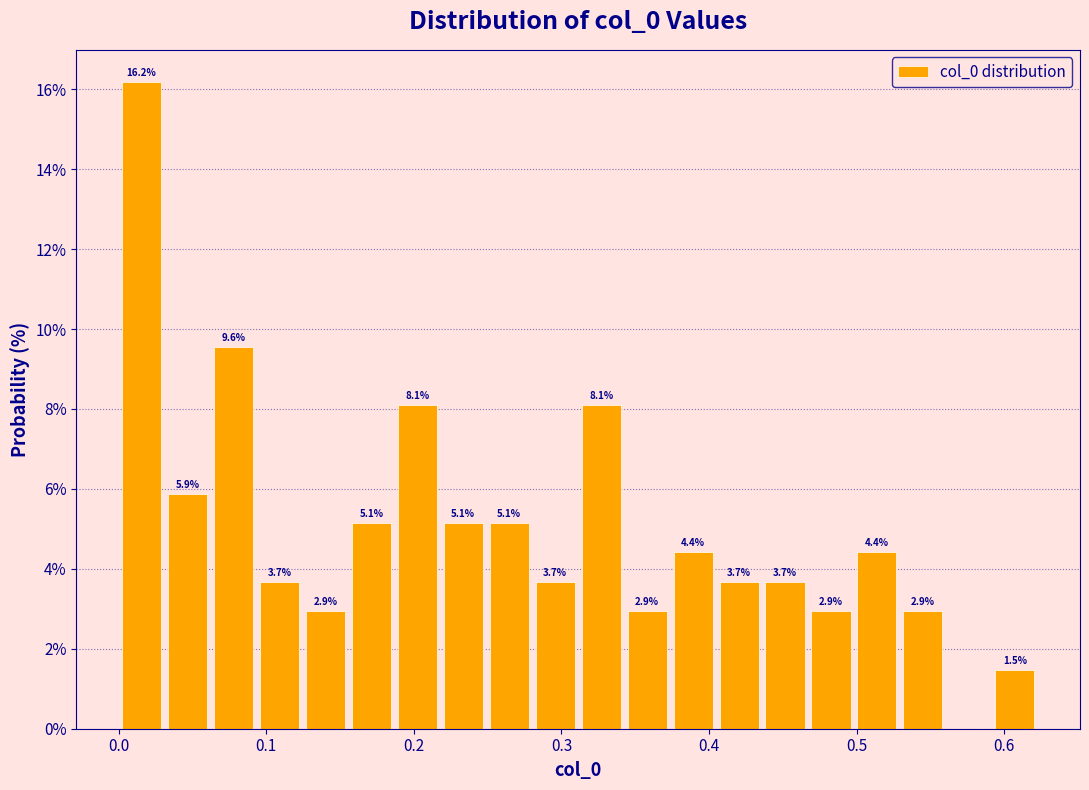

Read against the x-axis, roughly where is the centre of the tallest bar?

0.02